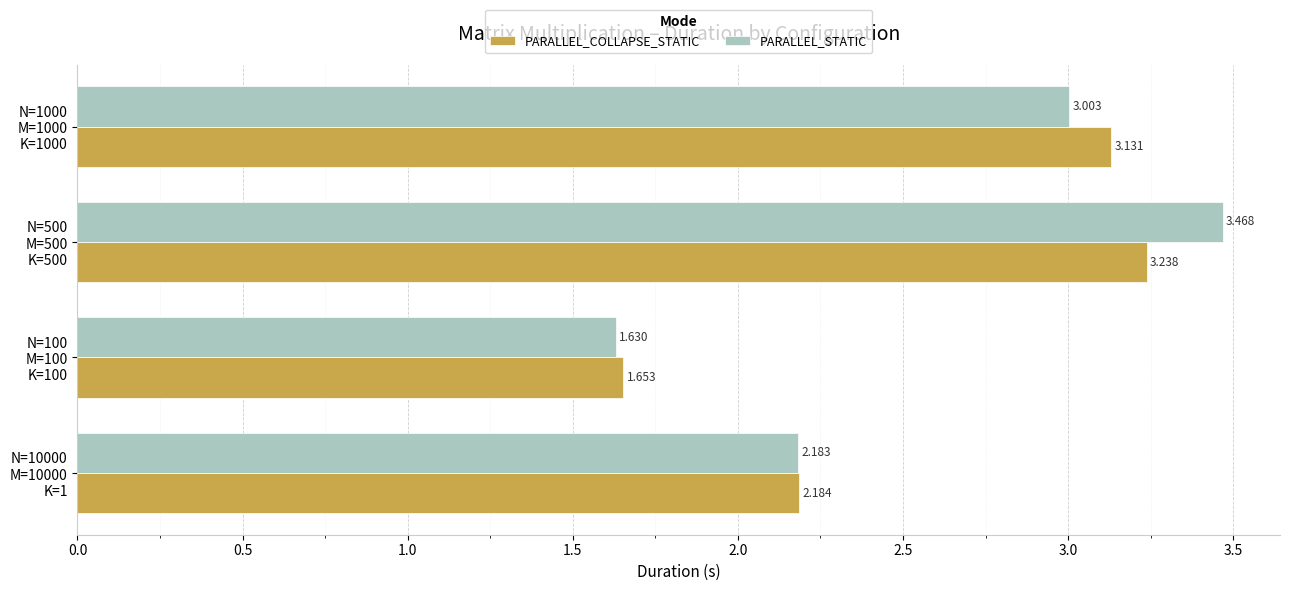

Which series has the widest spread of values?

PARALLEL_STATIC